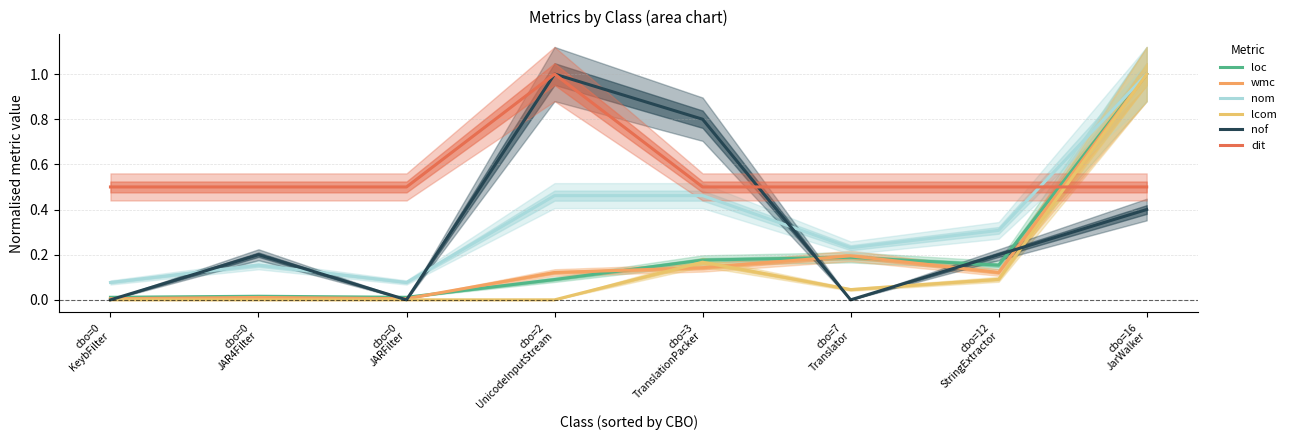

What is the total value across all series at cbo=3
TranslationPacker?

2.2